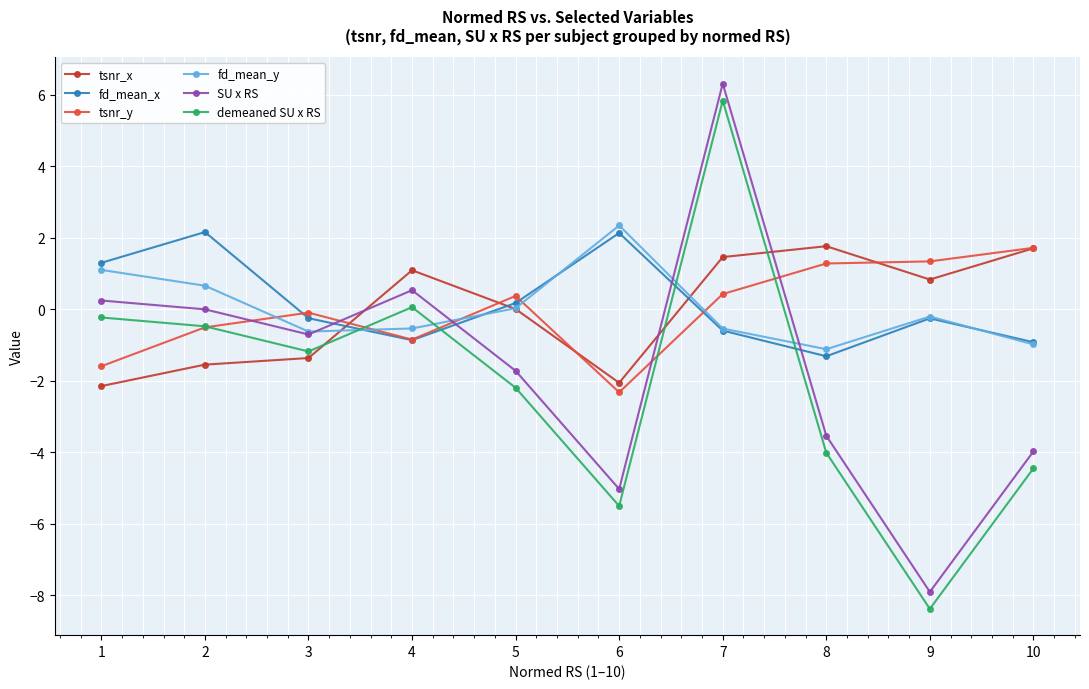

What value does the demeaned SU x RS series have at 6?

-5.5